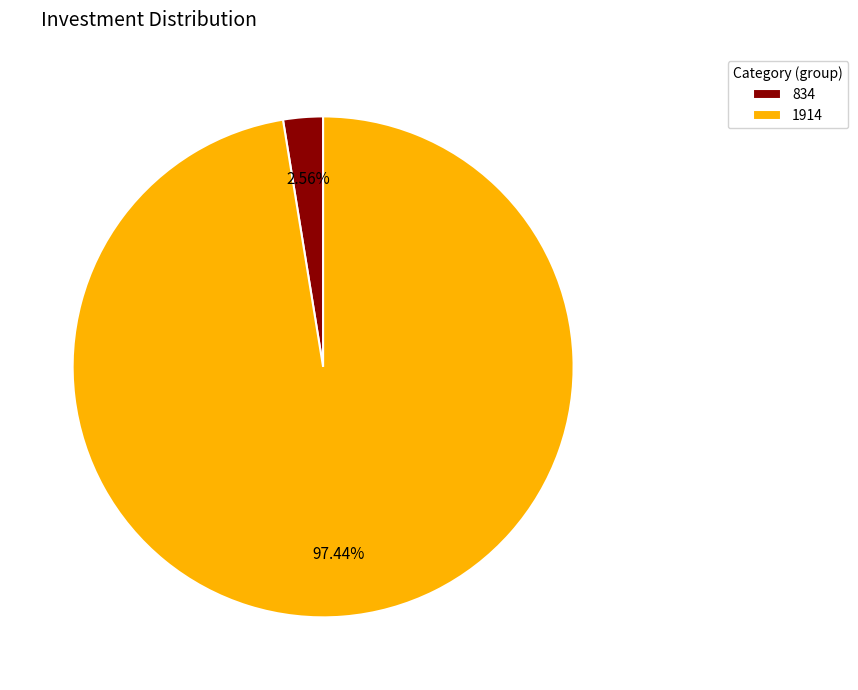

What is the smallest slice in the pie chart?

834